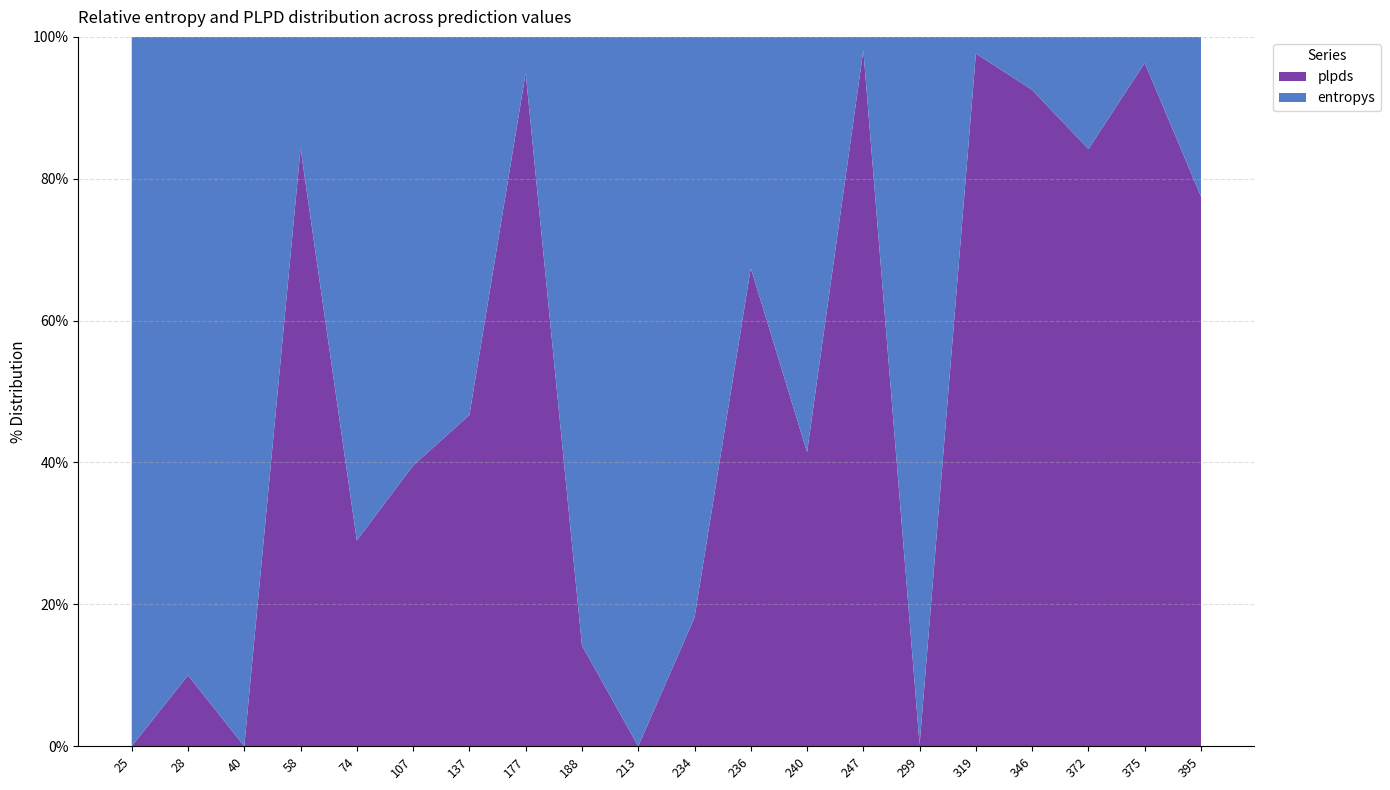

Reading right to left, extract all data points from this chart.

entropys: 395=0.1	375=0.0	372=0.0	346=0.0	319=0.0	299=0.0	247=0.0	240=1.0	236=0.4	234=1.5	213=0.1	188=2.0	177=0.1	137=0.0	107=0.1	74=0.5	58=0.2	40=0.6	28=0.1	25=1.1
plpds: 395=0.5	375=0.9	372=0.1	346=0.6	319=0.3	299=0.0	247=0.2	240=0.7	236=0.9	234=0.3	213=-0.0	188=0.3	177=0.9	137=0.0	107=0.0	74=0.2	58=0.9	40=-0.2	28=0.0	25=-0.0